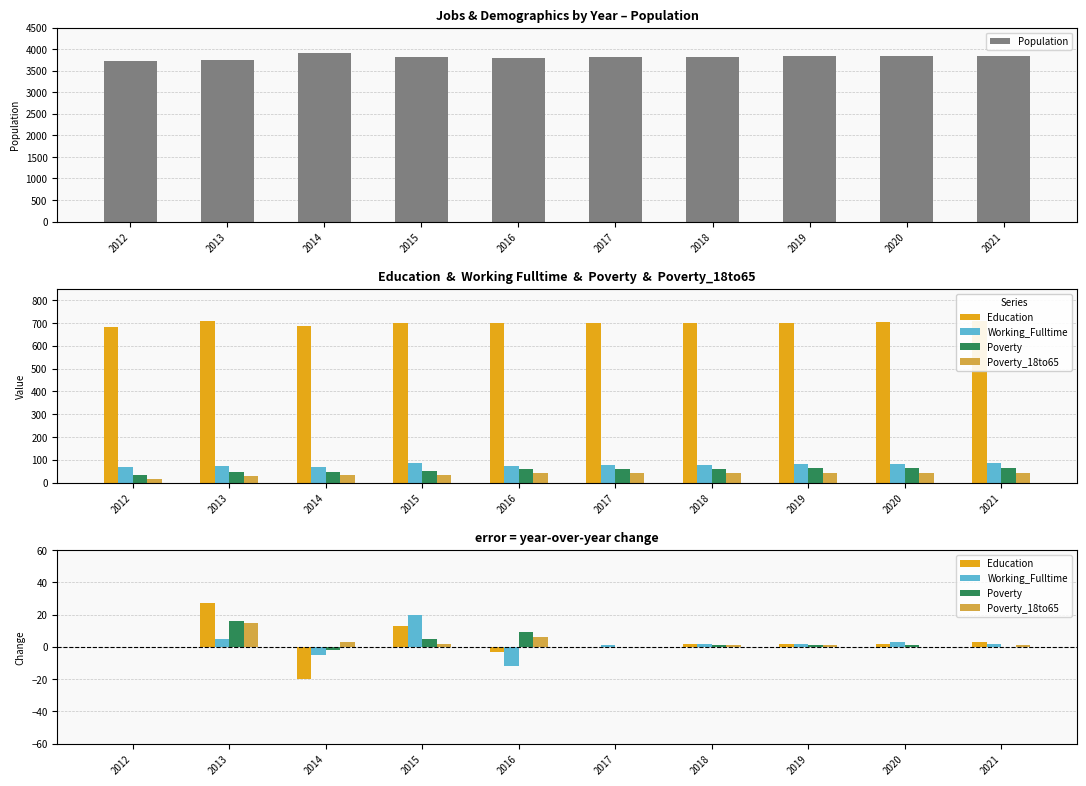

What is the sum of the Poverty values at 2018 and 2013?

17